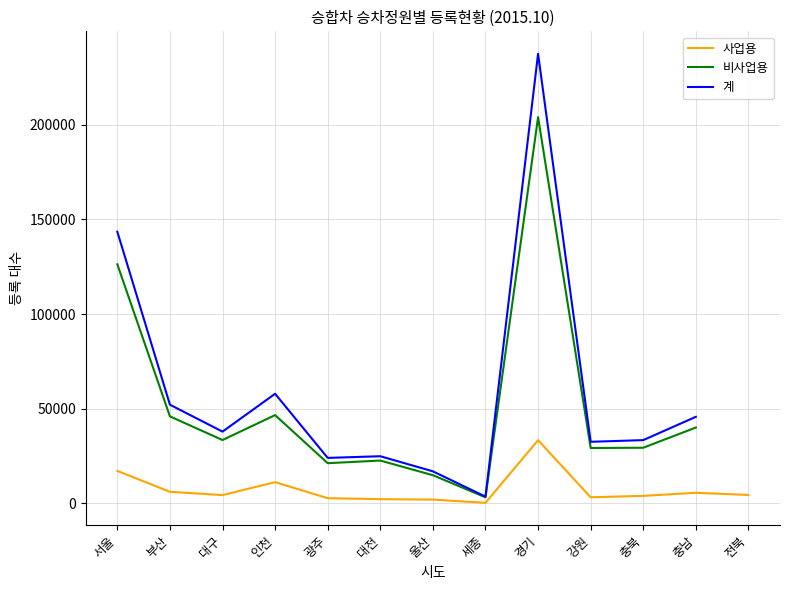

What is the label of the 10th point from the right?

인천